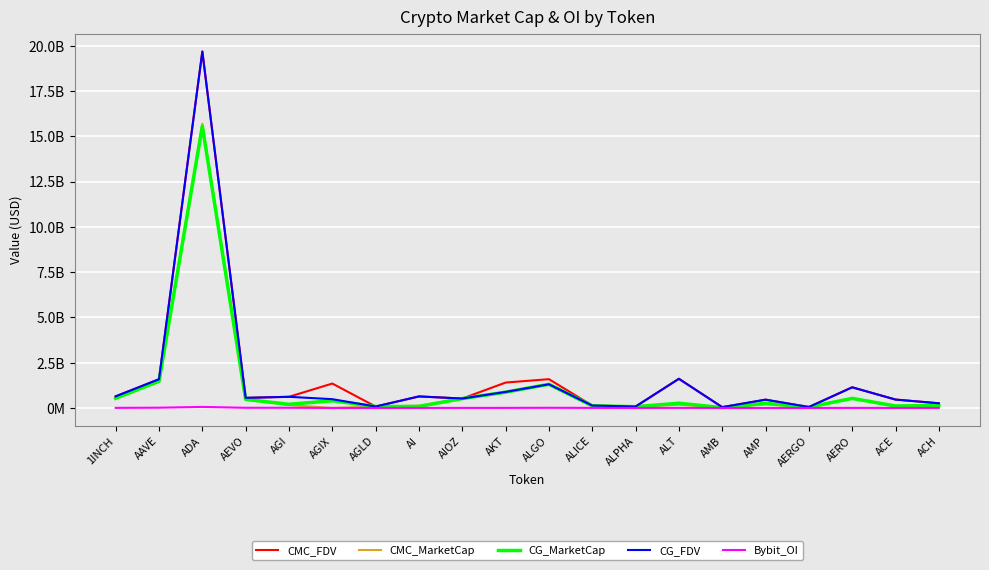

Rank the categories by CG_FDV value from highest to lowest.

ADA, ALT, AAVE, ALGO, AERO, AKT, 1INCH, AI, AGI, AEVO, AIOZ, AGIX, ACE, AMP, ACH, ALICE, AGLD, ALPHA, AERGO, AMB